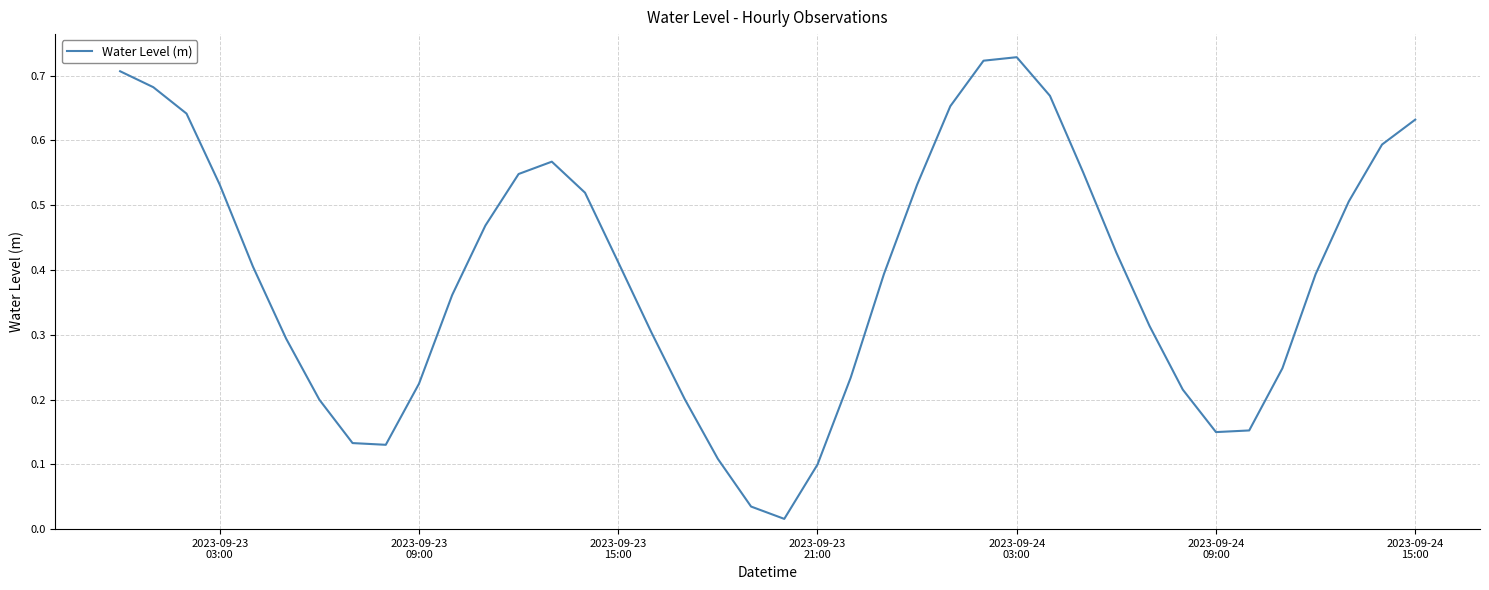

What is the sum of all values?

15.7